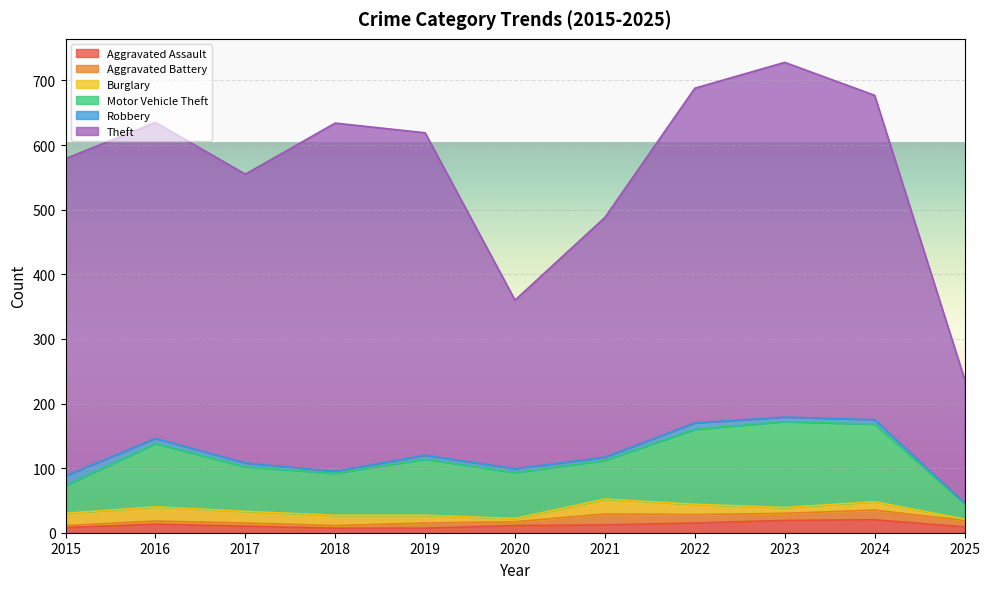

Which has a higher value, 2016 or 2022?

2022